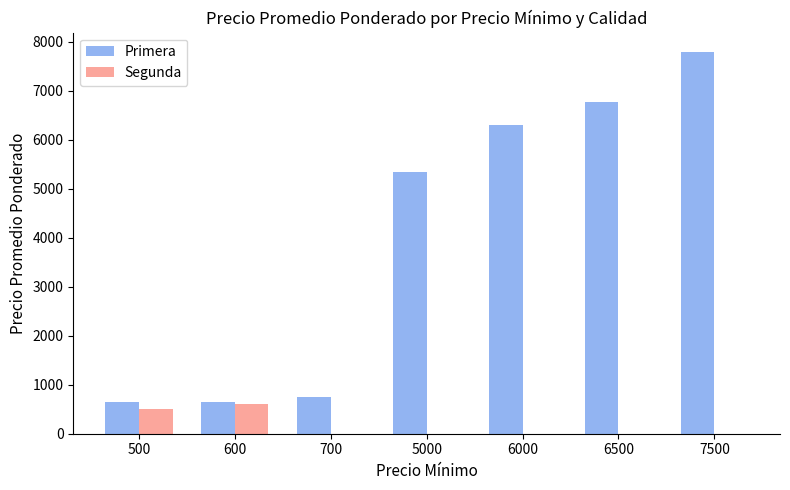

What is the difference between the Primera values at 600 and 6500?

6120